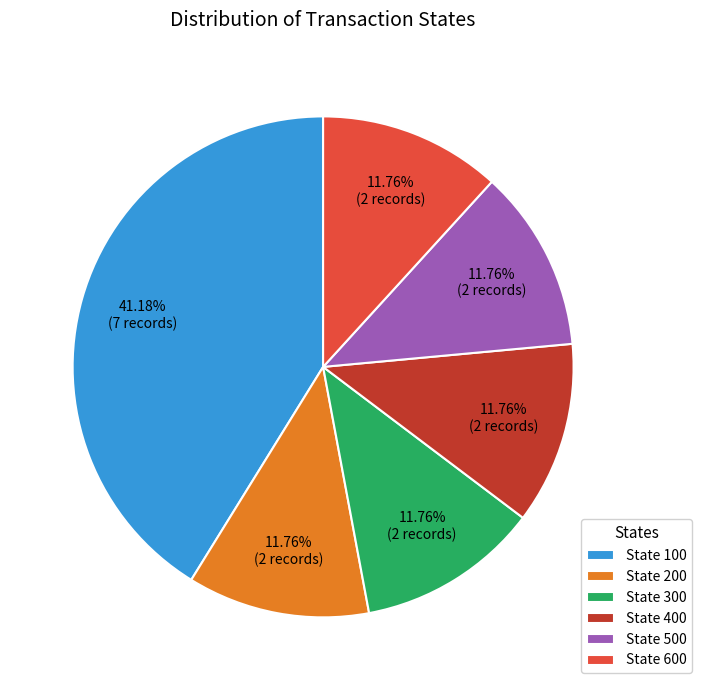

Do State 600 and State 200 together represent more than half of the pie?

No